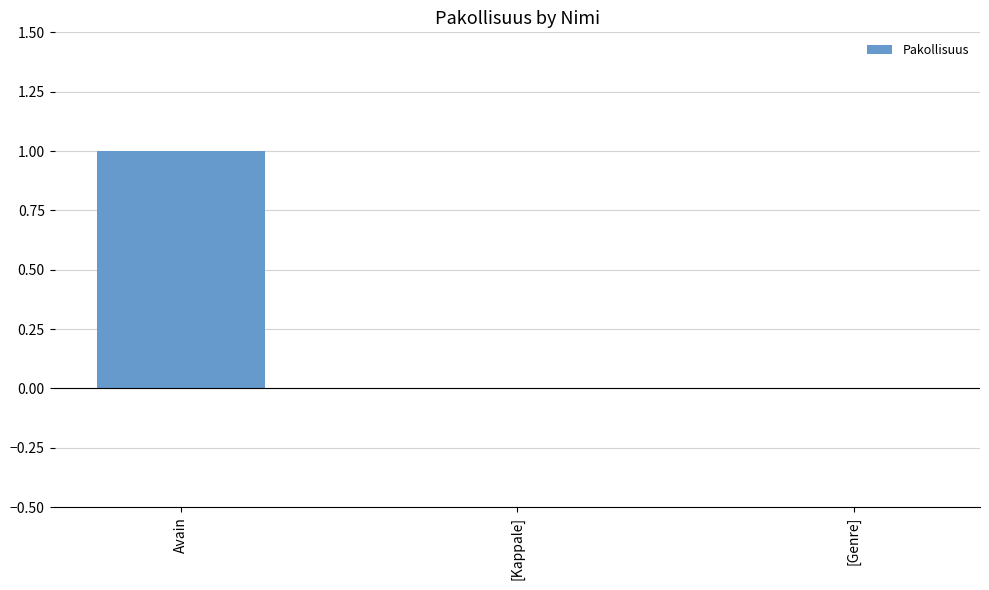

Reading left to right, what are all the values shown in this chart?

Avain=1	[Kappale]=0	[Genre]=0